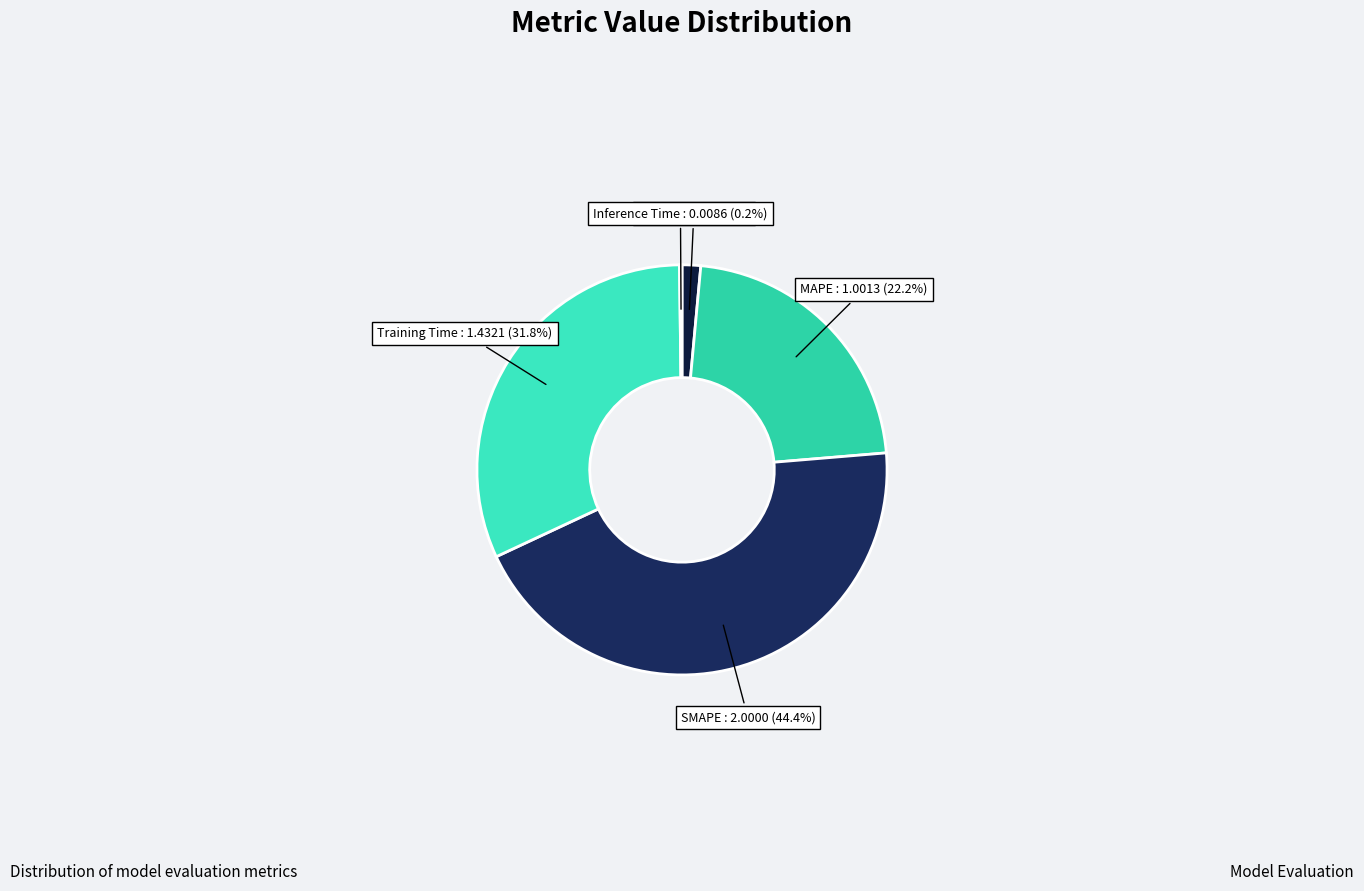

Between Training Time and MSE, which is larger?

Training Time